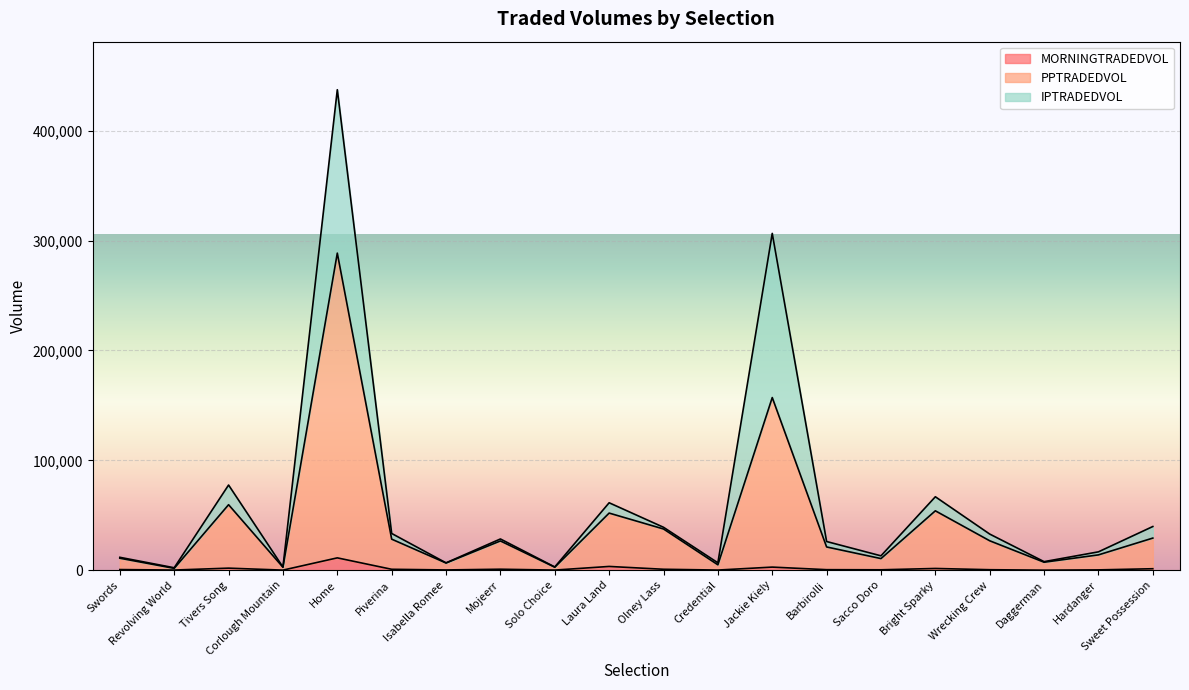

What is the label of the 4th point from the left?

Corlough Mountain